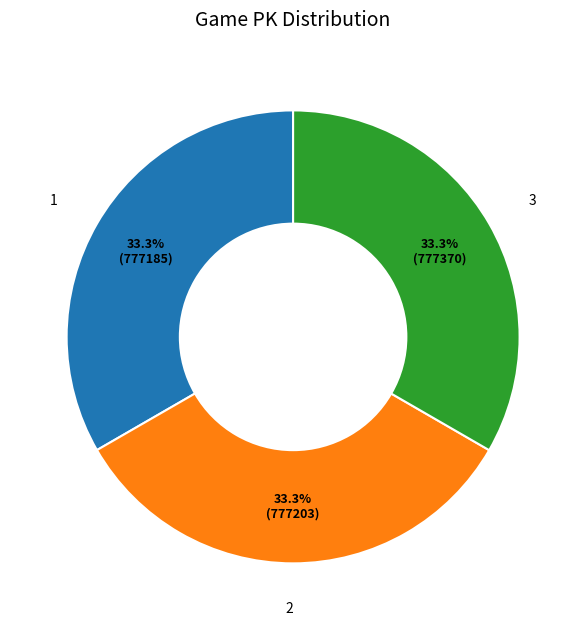

To the nearest percent, what is the average slice percentage?

33%